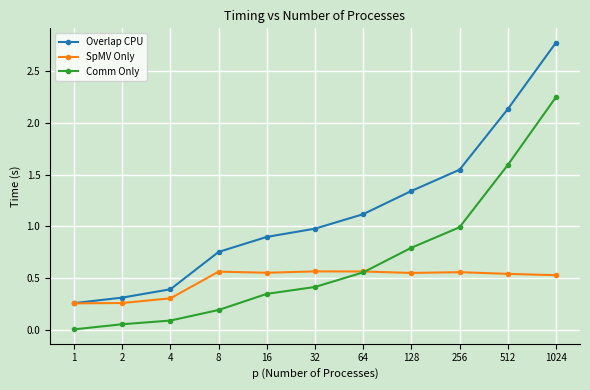

What is the average value of the Overlap CPU series?

1.1